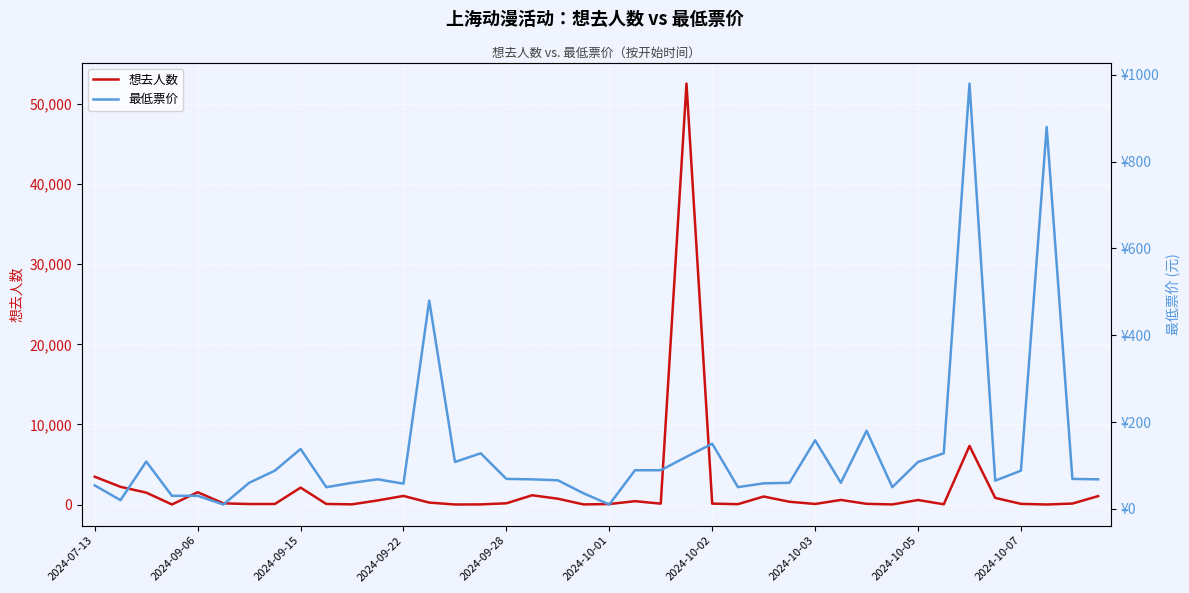

List the series in order of their overall mean, highest first.

想去人数, 最低票价